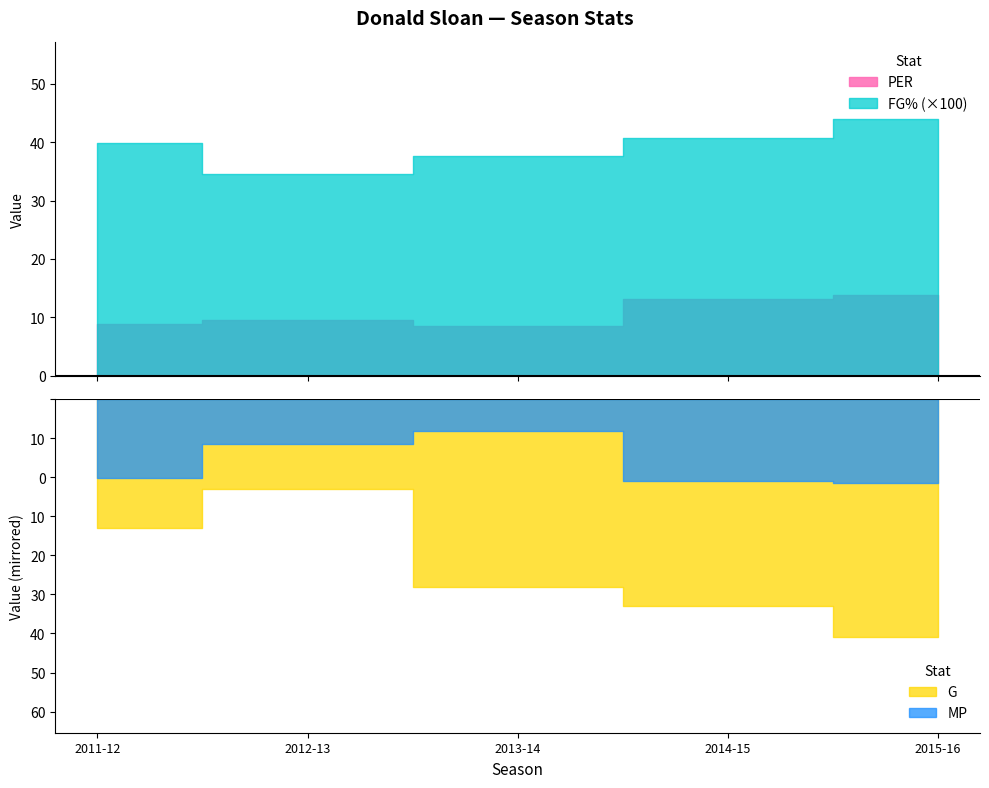

True or false: MP and FG% cross at least once.

False